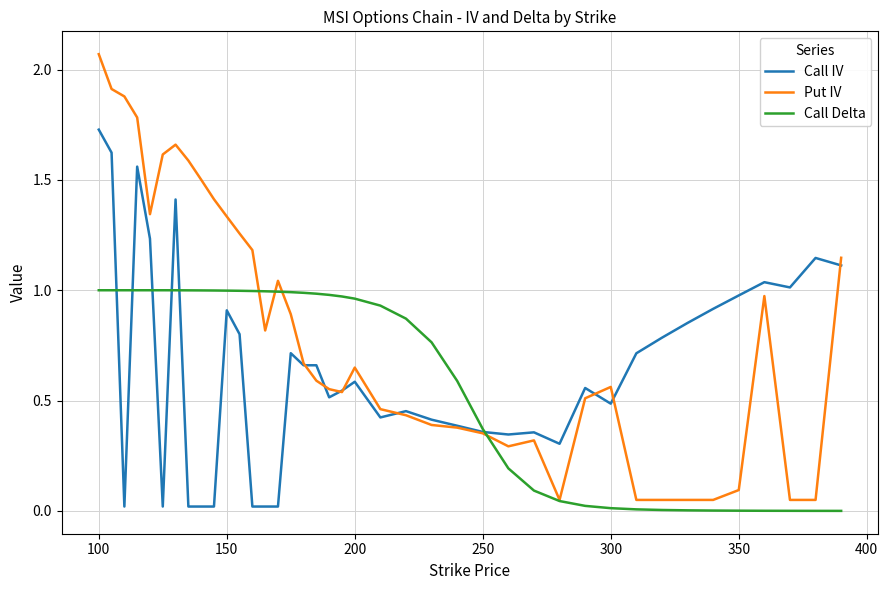

Which series has the largest total across all categories?

Put IV